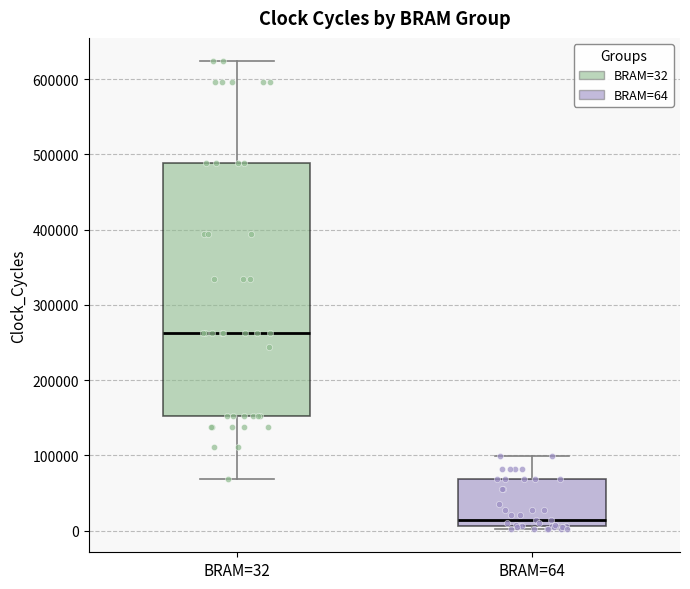

Which box has the lowest median line?

BRAM=64